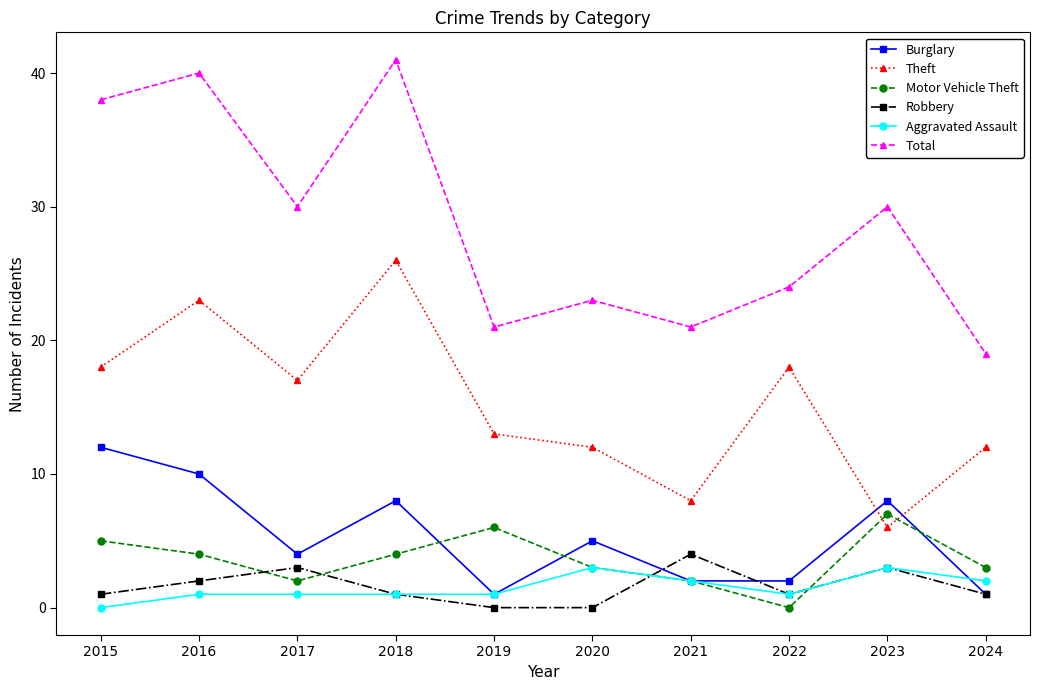

What is the sum of all Theft values?

153